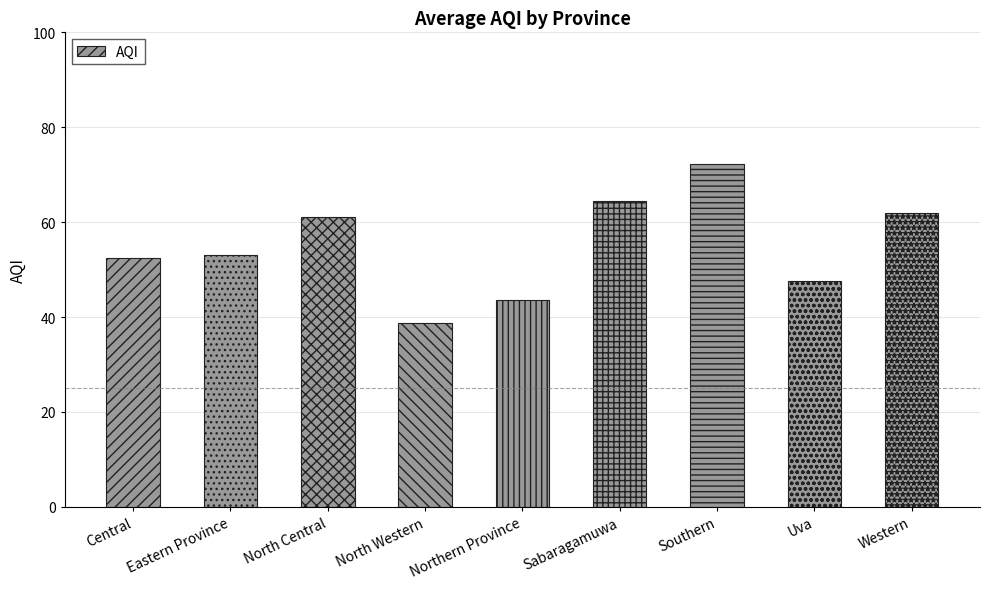

What is the sum of all values?

494.9